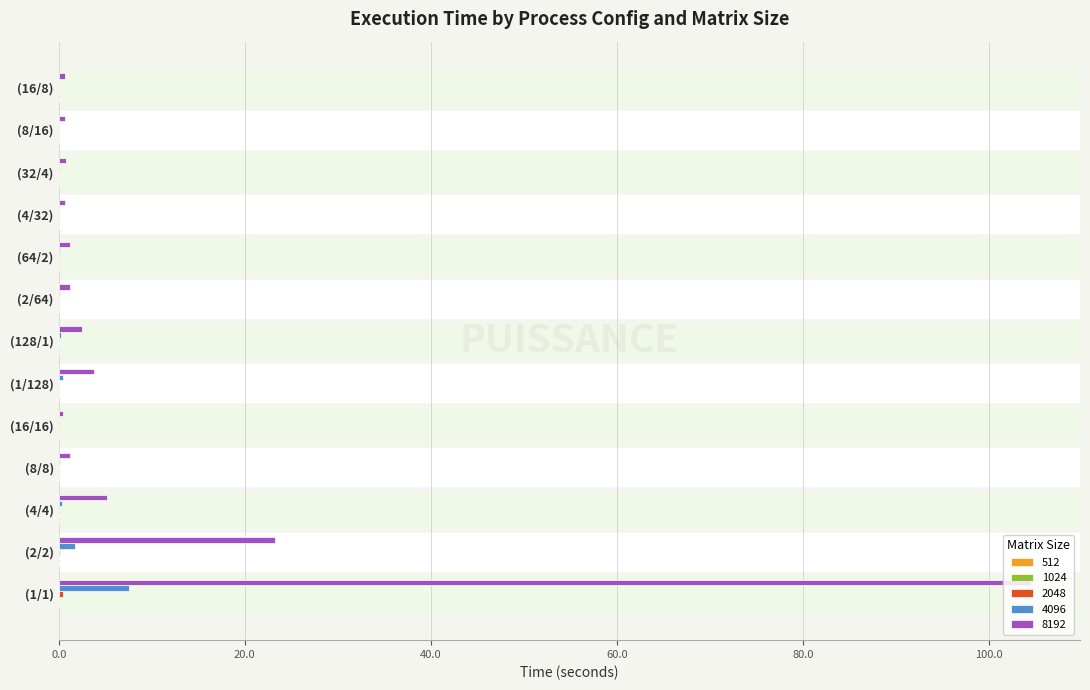

At which label is 4096 closest to 3?

(2/2)